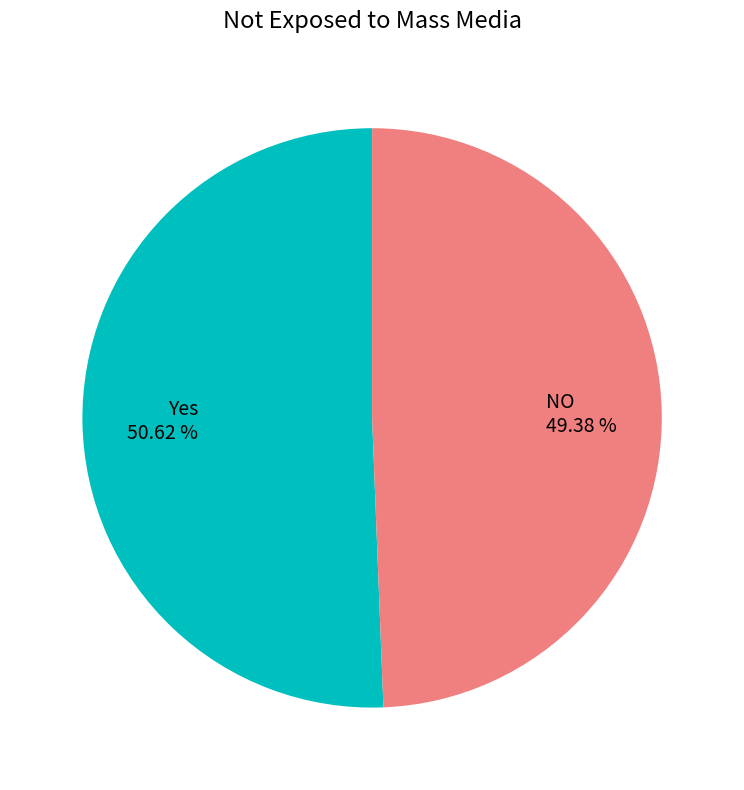

Is there a majority slice in this chart?

Yes